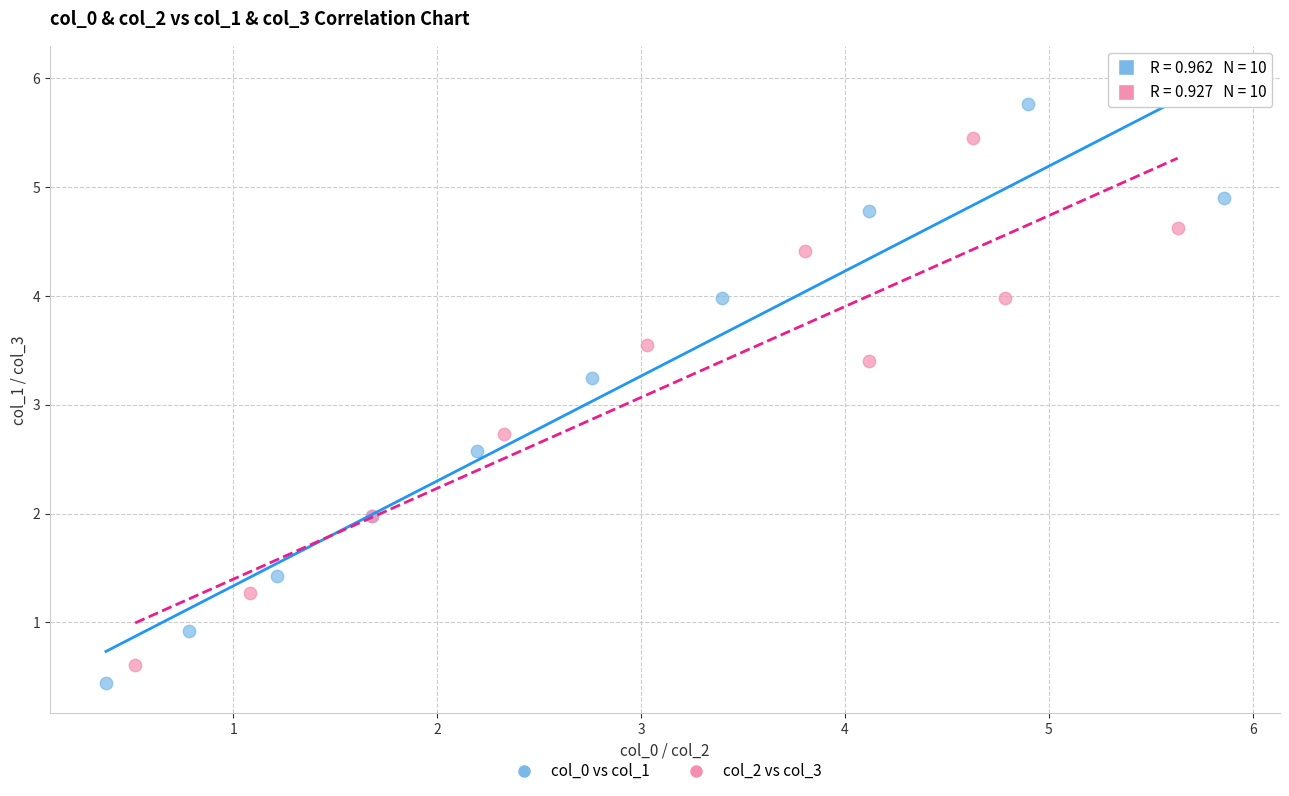

What are all the series names shown in the legend?

col_0 vs col_1, col_2 vs col_3